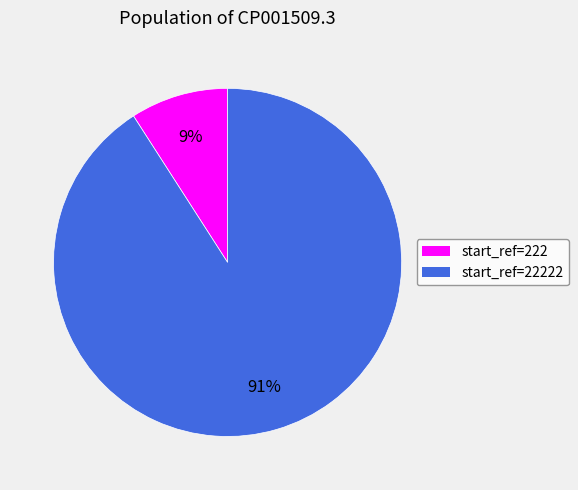

To the nearest percent, what is the difference between the largest and smallest slice percentages?

82%